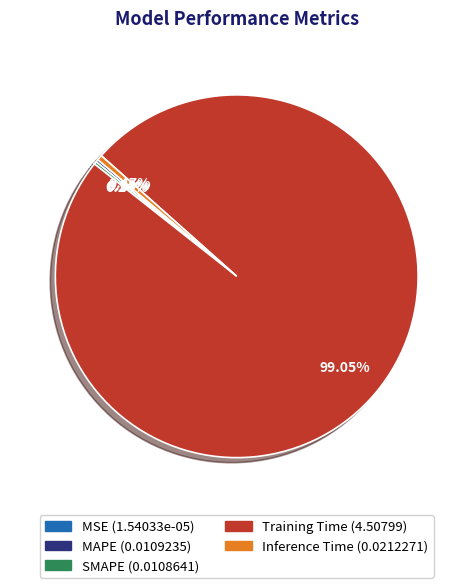

Is there a majority slice in this chart?

Yes